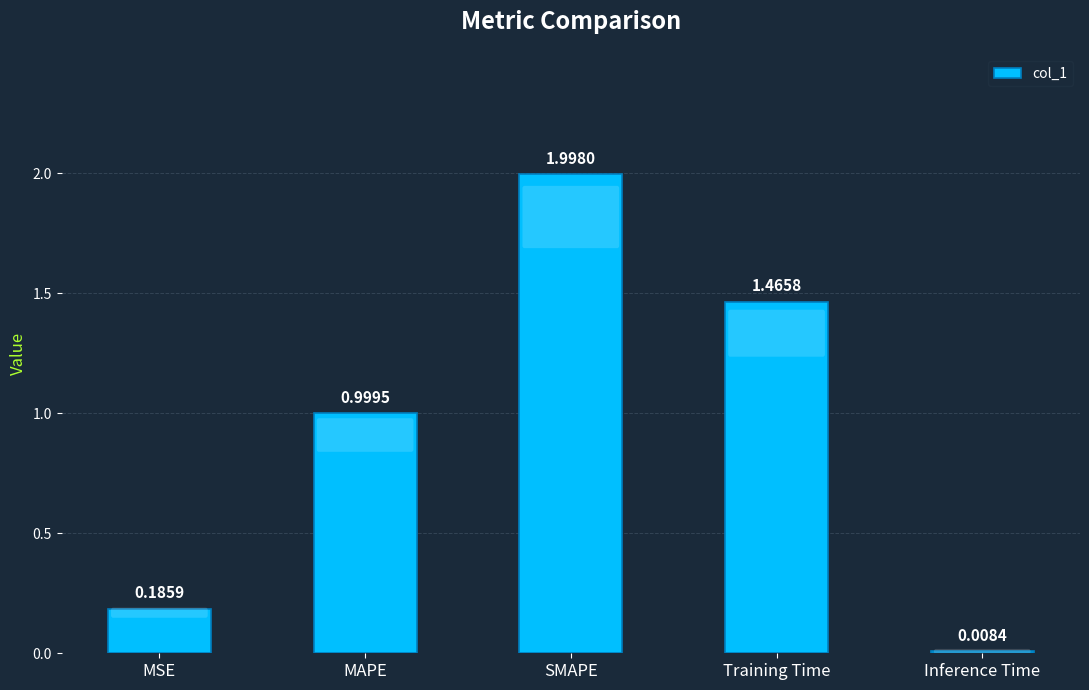

List the labels in order of value, largest first.

SMAPE, Training Time, MAPE, MSE, Inference Time